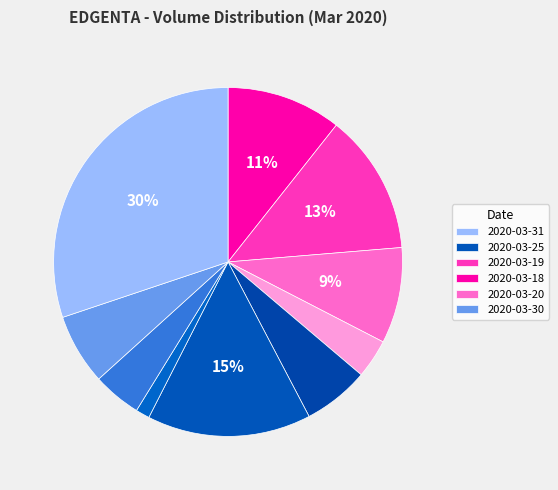

How many slices are in this pie chart?

10